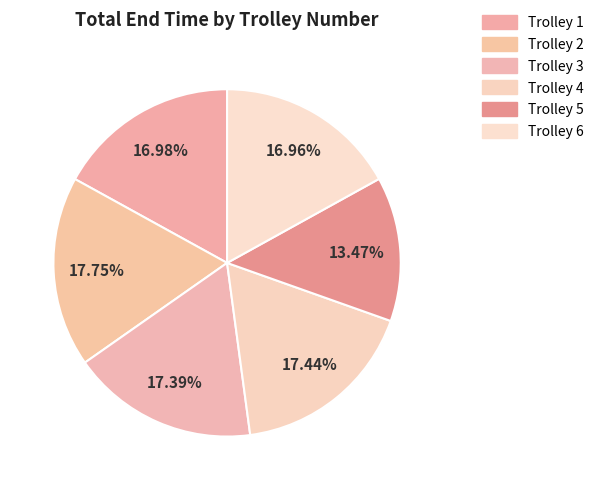

Which category has the smallest portion of the pie?

Trolley 5